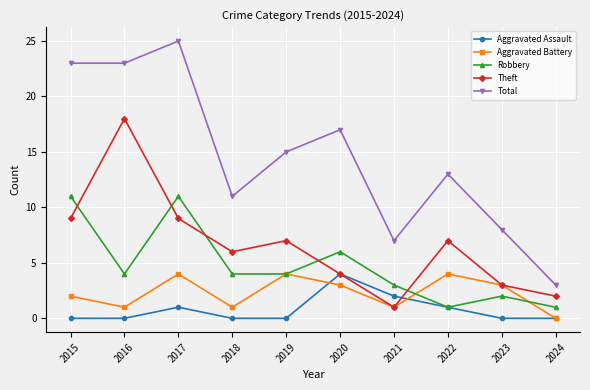

At how many categories does at least one series exceed 6?

9